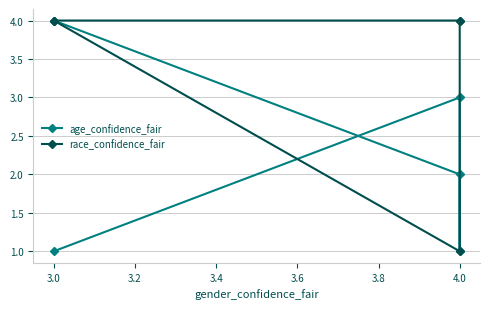

What is the maximum value shown in the chart?

4